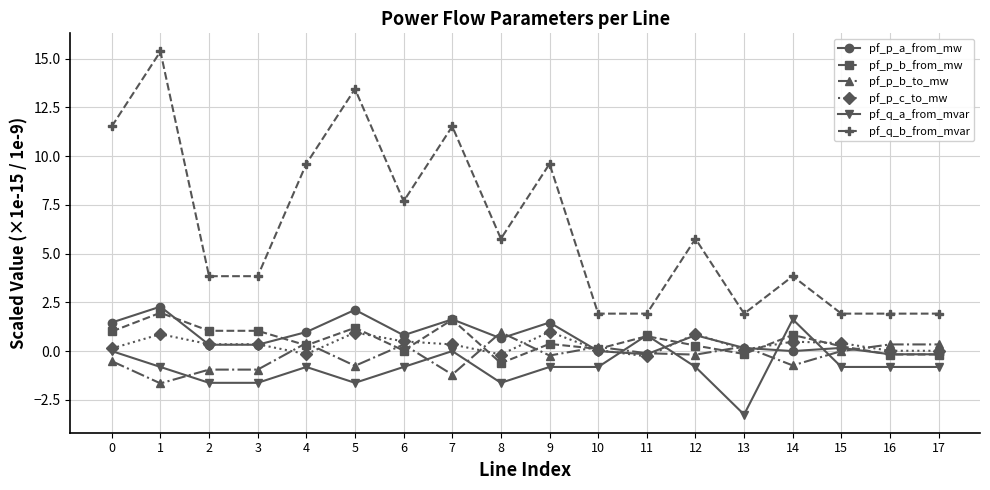

At which category does the chart reach its minimum across all series?

13